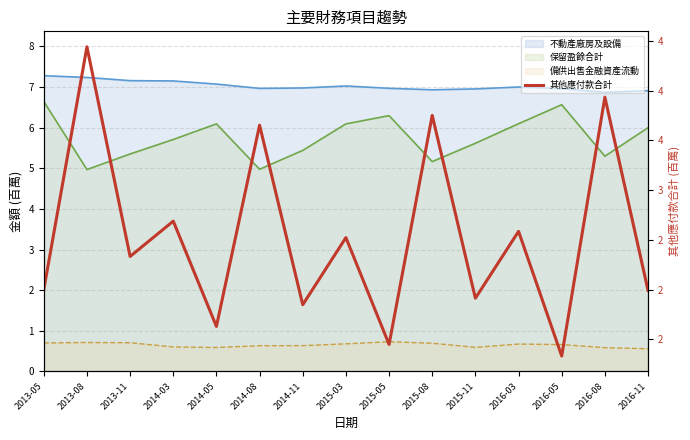

Reading right to left, what are all the values shown in this chart?

2016-11=2.0	2016-08=3.9	2016-05=1.3	2016-03=2.6	2015-11=1.9	2015-08=3.8	2015-05=1.5	2015-03=2.5	2014-11=1.8	2014-08=3.7	2014-05=1.6	2014-03=2.7	2013-11=2.3	2013-08=4.4	2013-05=2.0